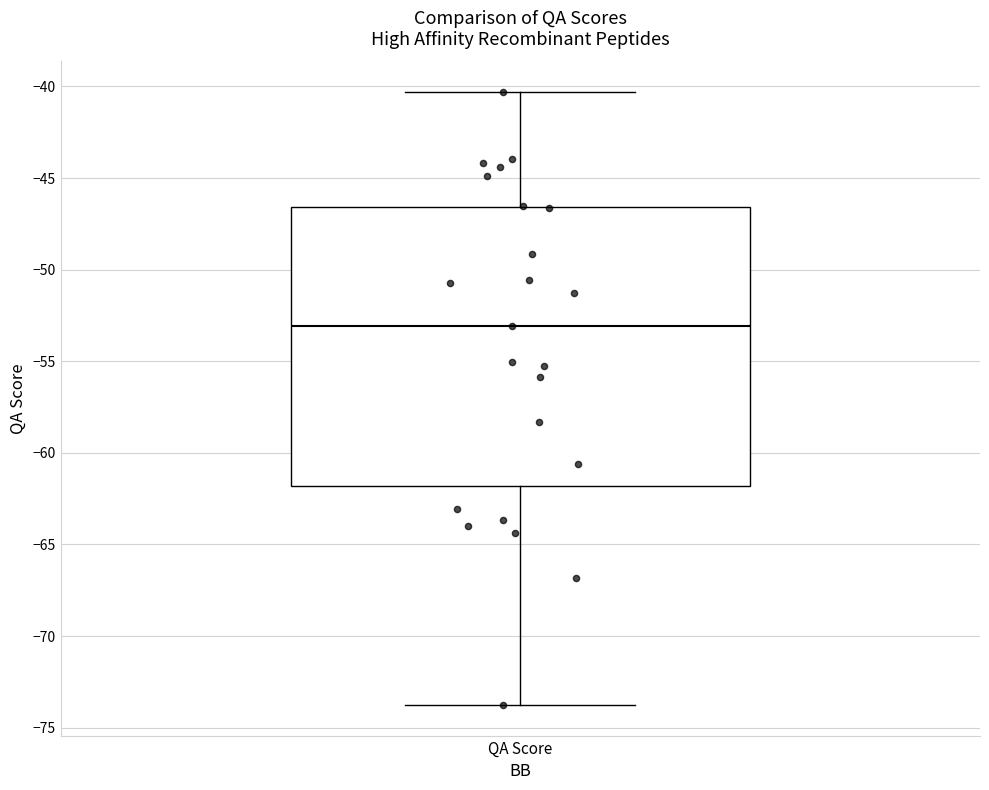

Read this box plot against the y-axis: the position of the median line, the range covered by the box, and the ends of both whiskers. The values are not printed on the chart, so give them approximately, as read against the axis.

median -53.0, box -62.0 to -46.5, whiskers -74.0 to -40.5